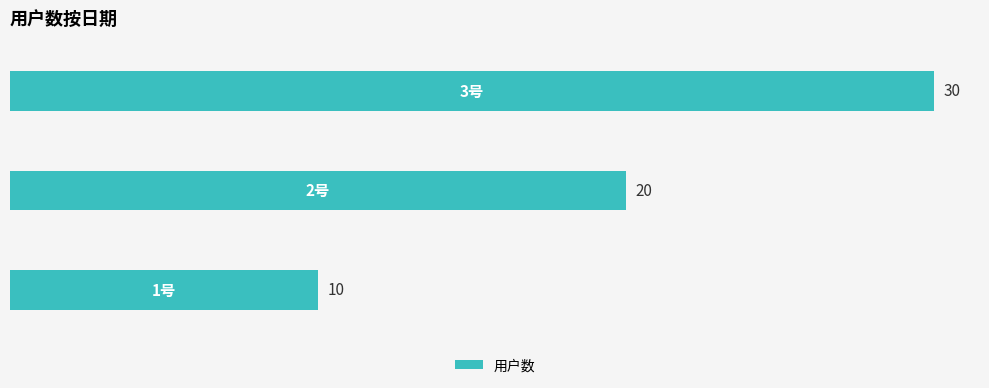

Reading bottom to top, what are all the values shown in this chart?

10	20	30